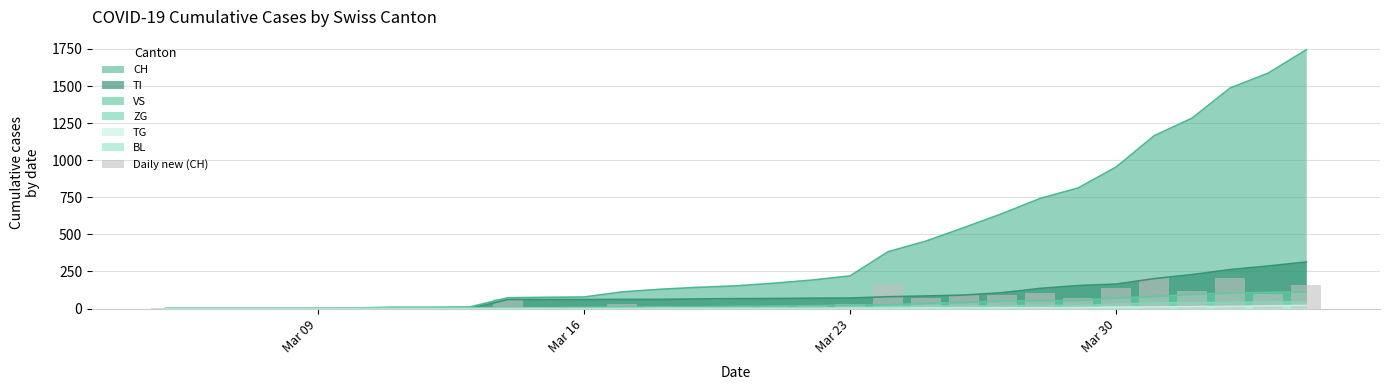

What is the highest value of the ZG series?

46